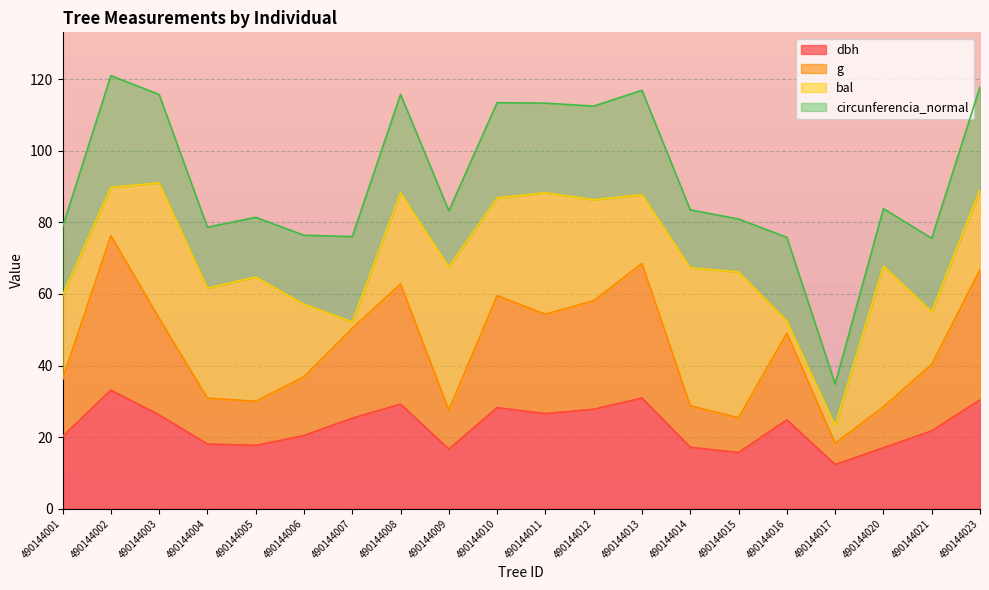

What is the total value across all series at 490144023?

117.8